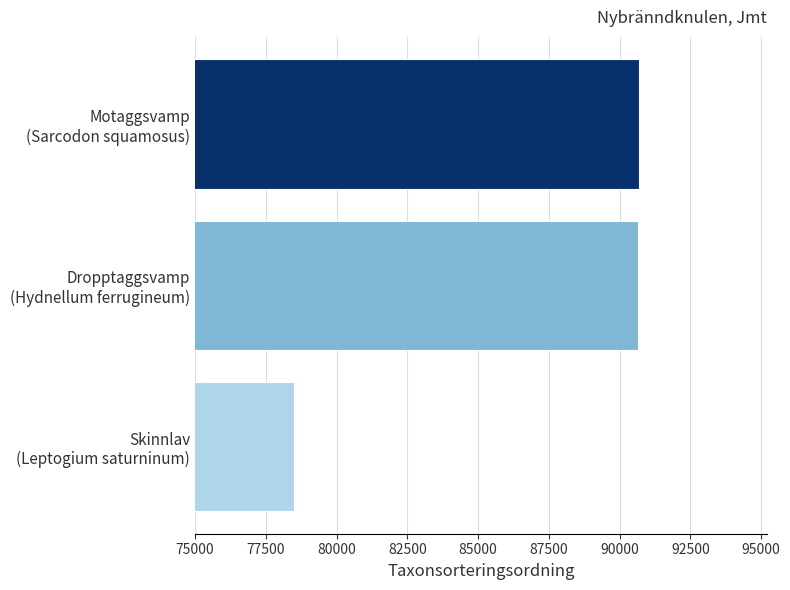

Where is the data nearest to the value 84589?

Dropptaggsvamp
(Hydnellum ferrugineum)